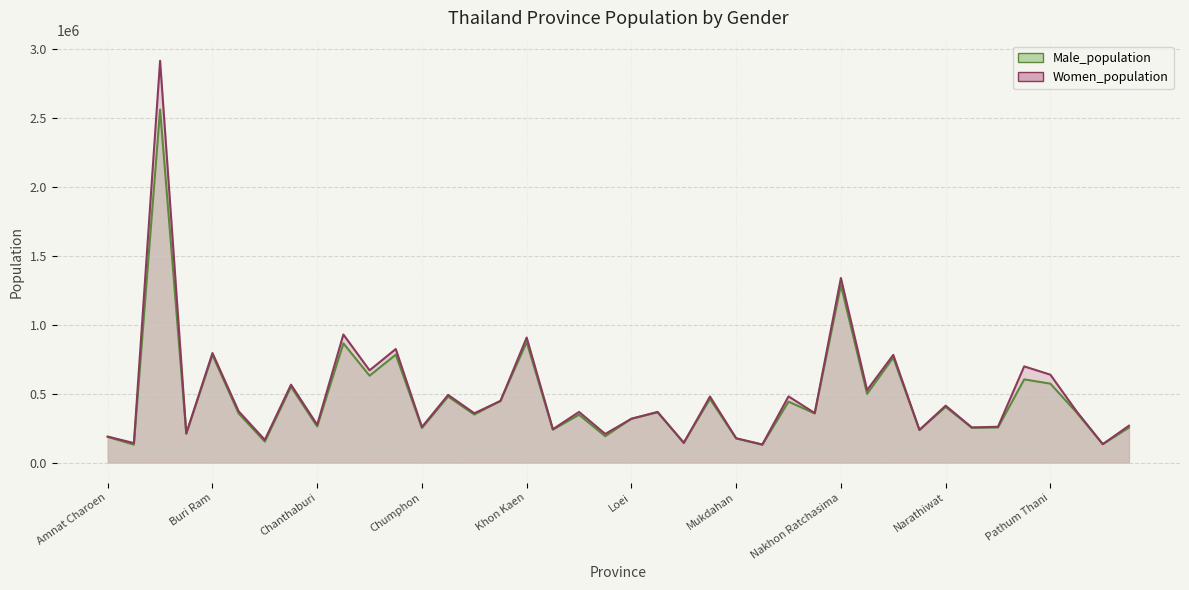

At which category does Women_population reach its first local peak?

Bangkok Metropolis